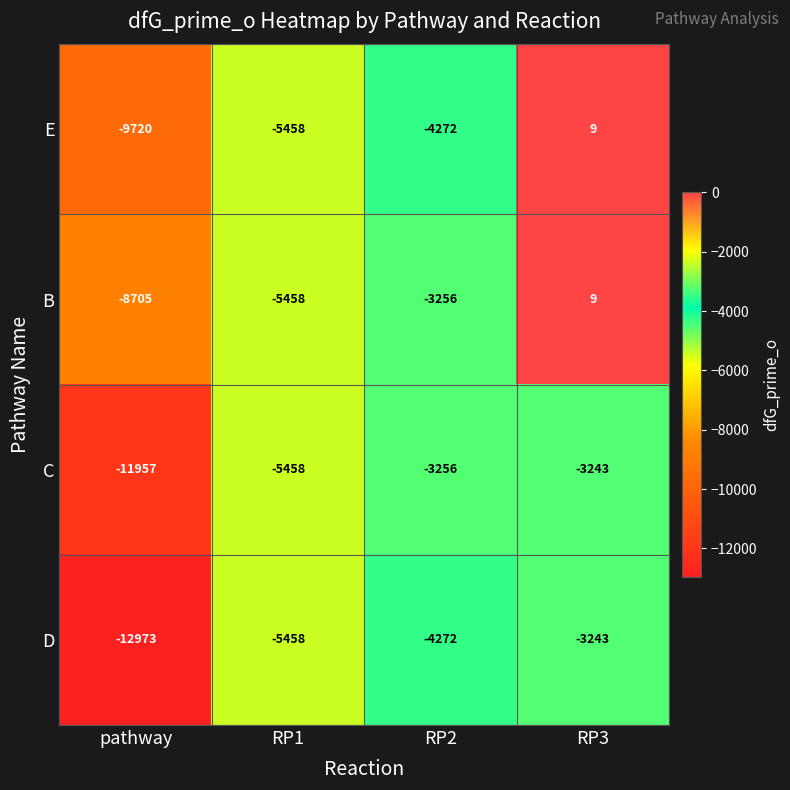

What is the average value of the C series?

-5978